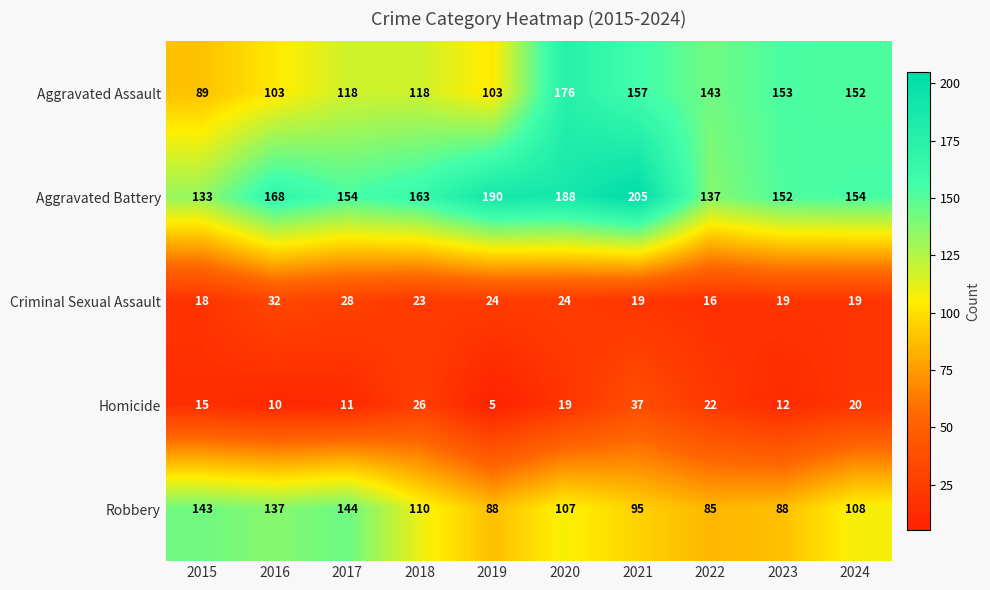

At how many categories does at least one series exceed 20?

10